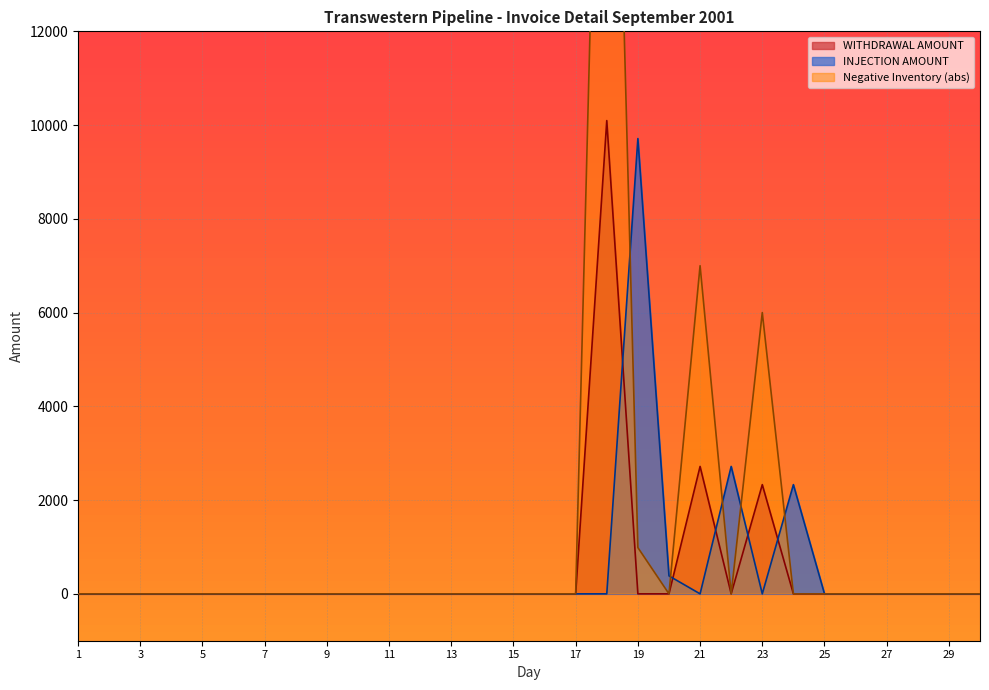

What is the difference between the maximum and minimum values in the WITHDRAWAL AMOUNT series?

10095.8